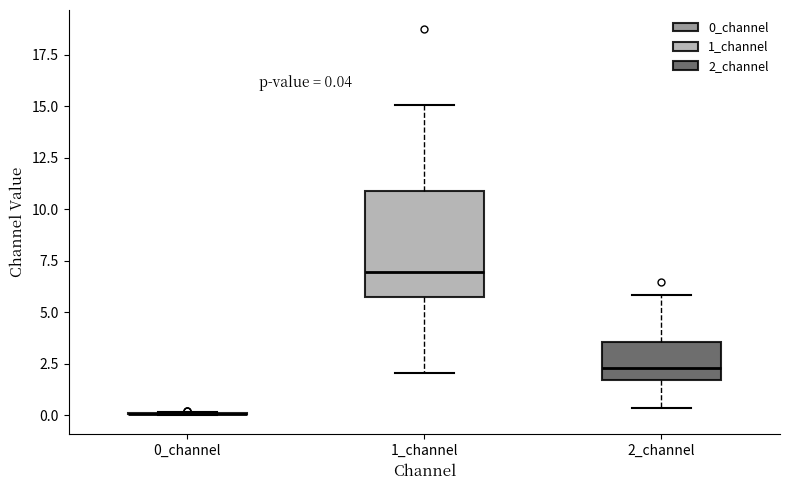

Comparing the boxes themselves (not the whiskers), which one is the tallest?

1_channel